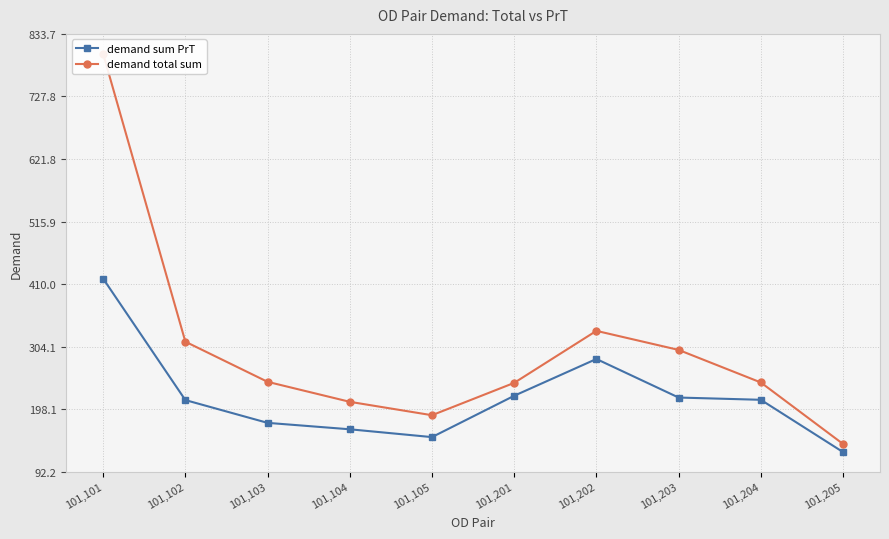

Where is the first local minimum for demand total sum?

101,105